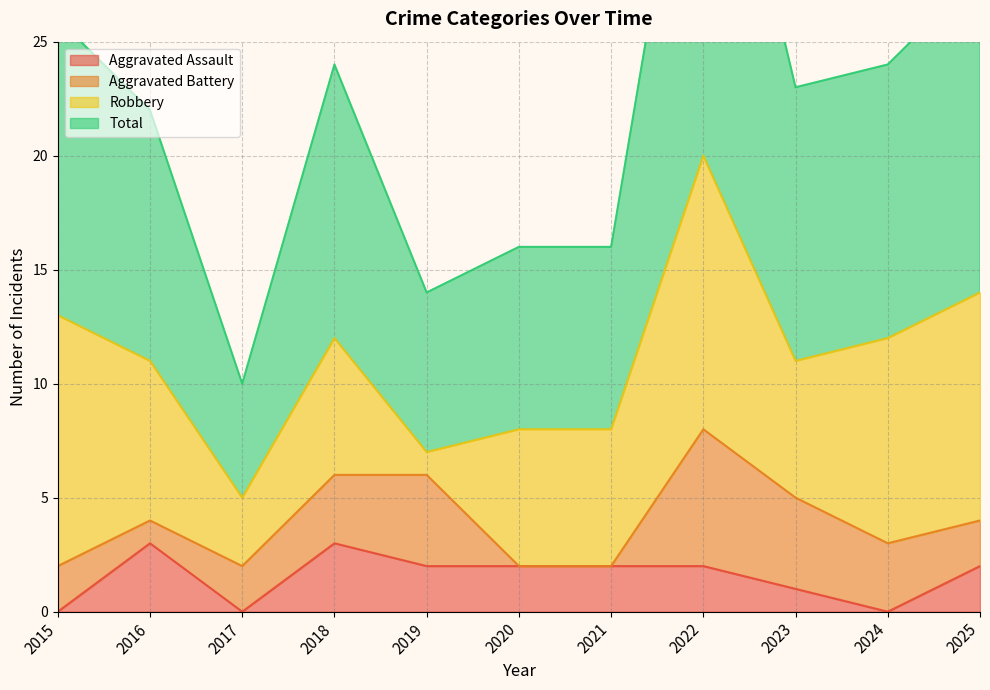

True or false: Total and Aggravated Assault cross at least once.

False